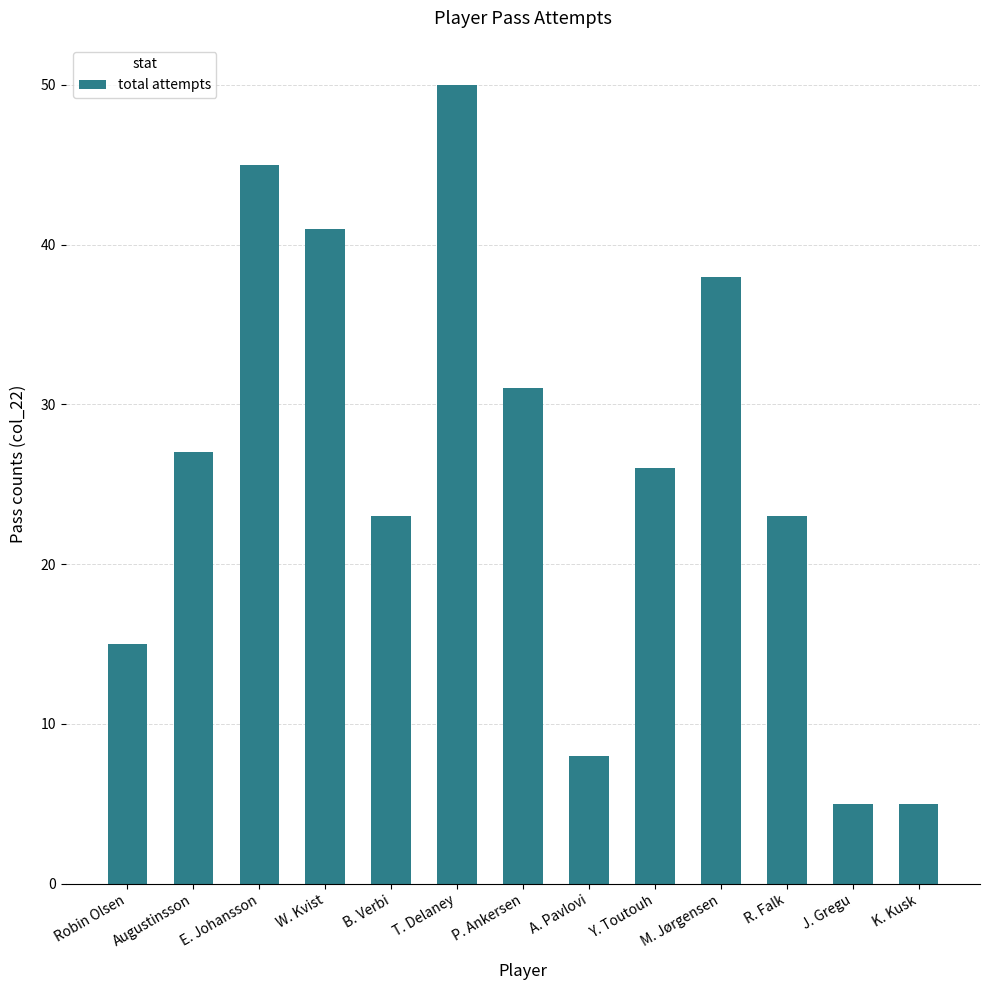

Which label corresponds to the largest value in the chart?

T. Delaney